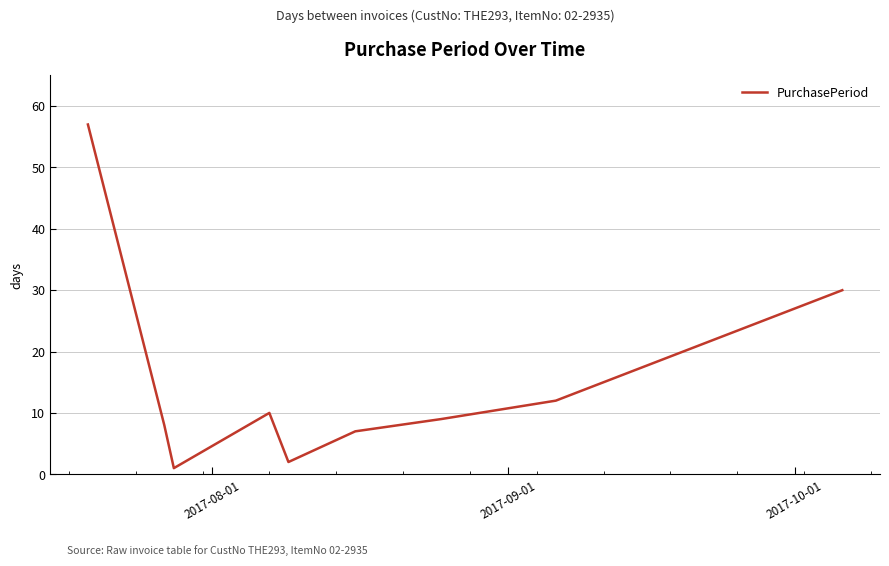

What is the maximum value shown in the chart?

57